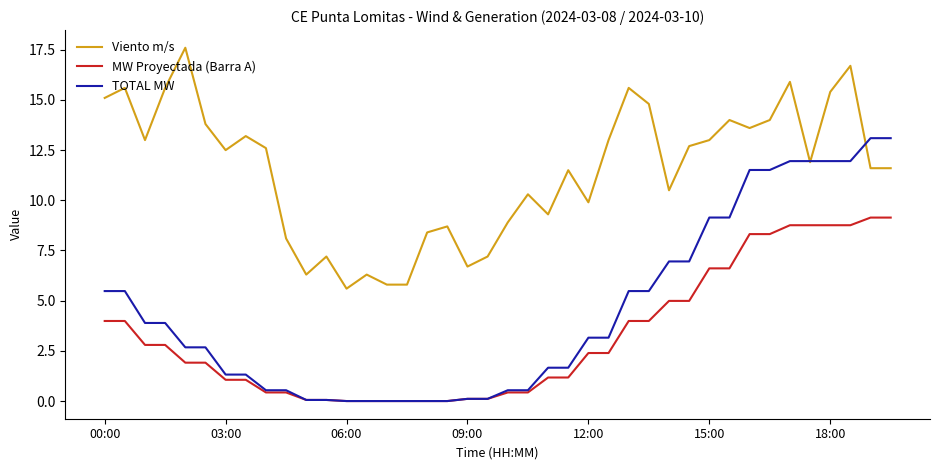

True or false: Viento m/s has more than 0 points higher than both neighbors.

True